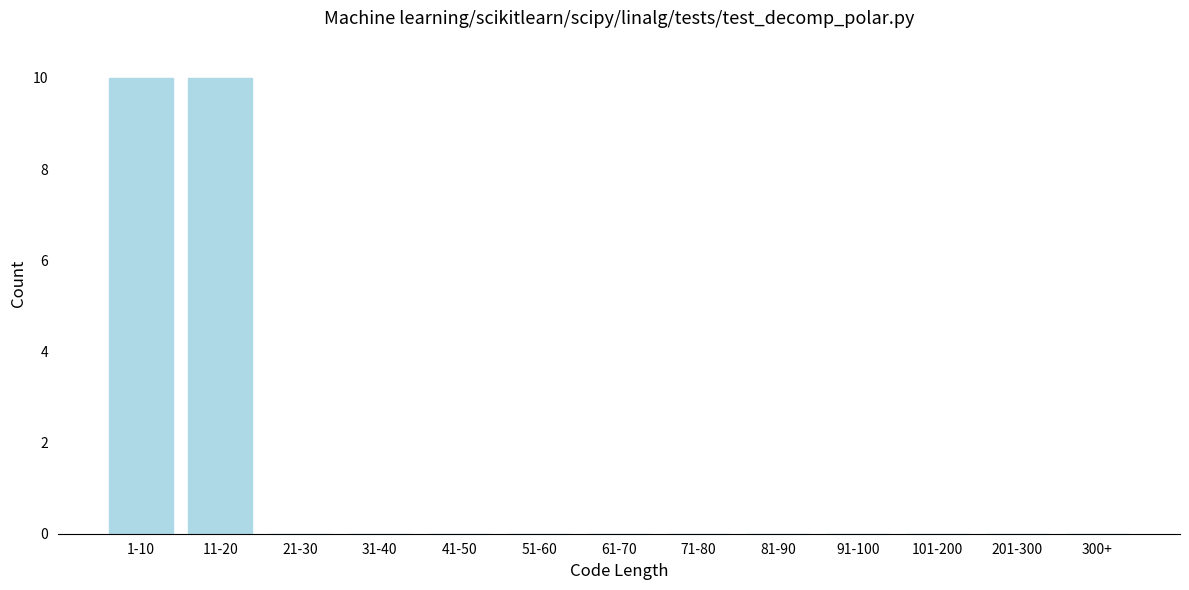

Reading left to right, what are all the values shown in this chart?

1-10=10	11-20=10	21-30=0	31-40=0	41-50=0	51-60=0	61-70=0	71-80=0	81-90=0	91-100=0	101-200=0	201-300=0	300+=0